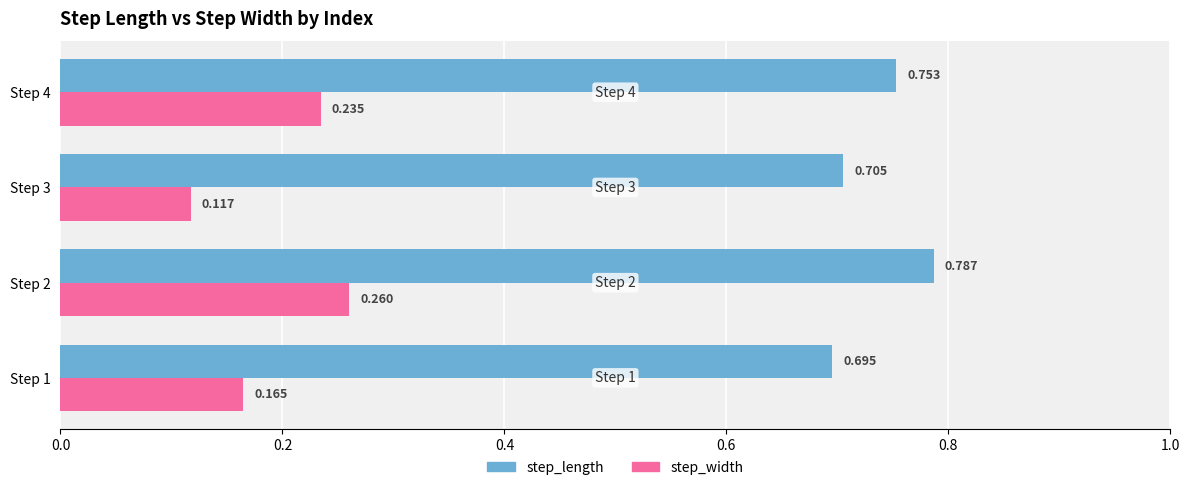

How many series are shown in this chart?

2